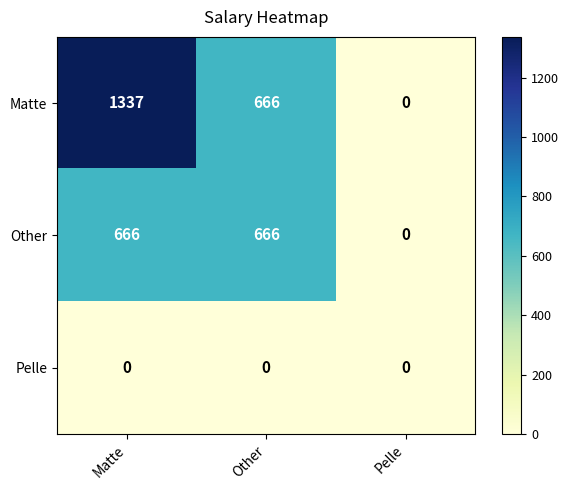

Rank the series by their average value, from lowest to highest.

Pelle, Other, Matte